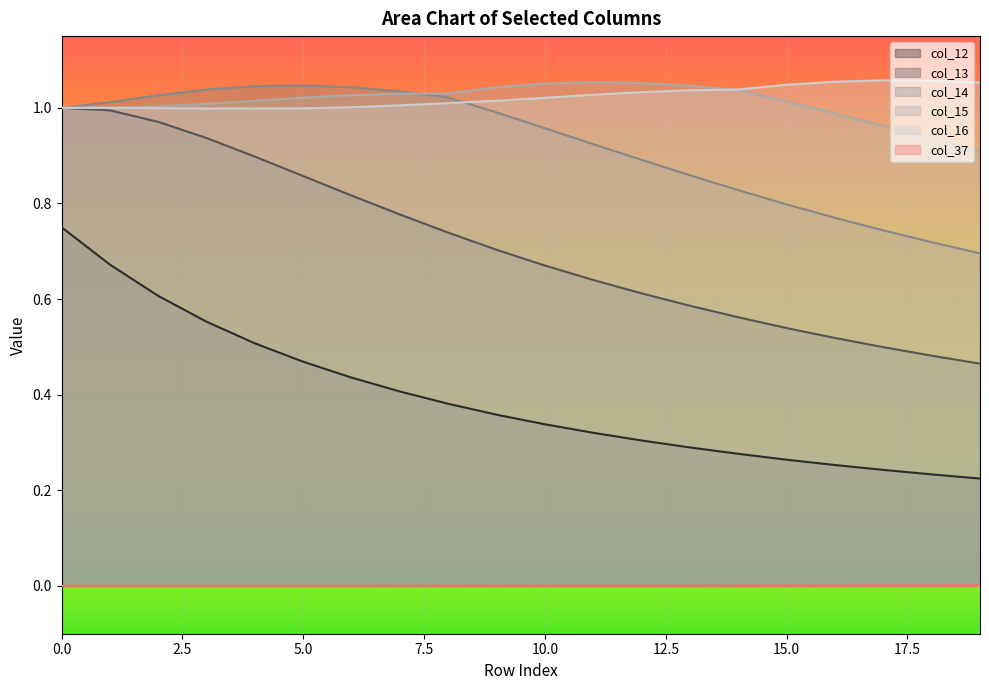

List the labels in order of col_14 value, largest first.

5, 4, 6, 3, 7, 2, 8, 1, 0, 9, 10, 11, 12, 13, 14, 15, 16, 17, 18, 19